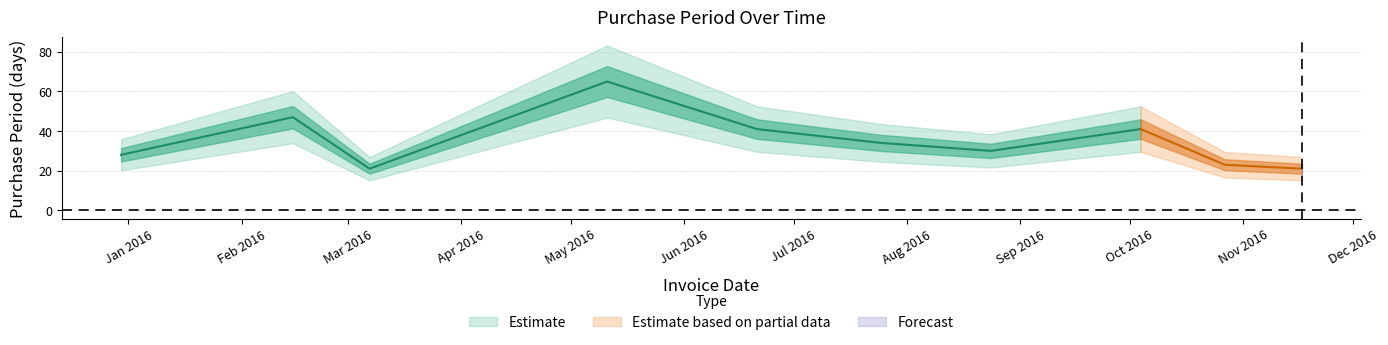

What is the difference between the values at 2016-11-17 and 2016-10-27?

2